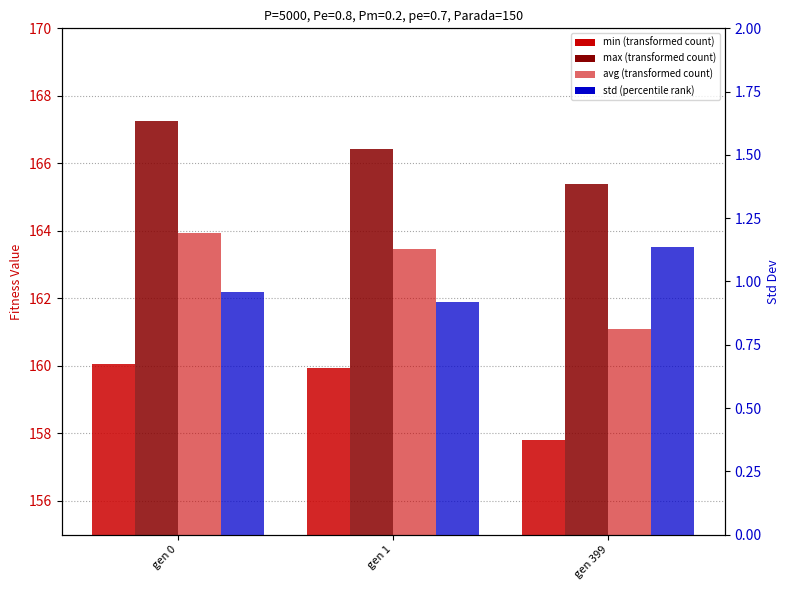

How many bars are there in total?

12